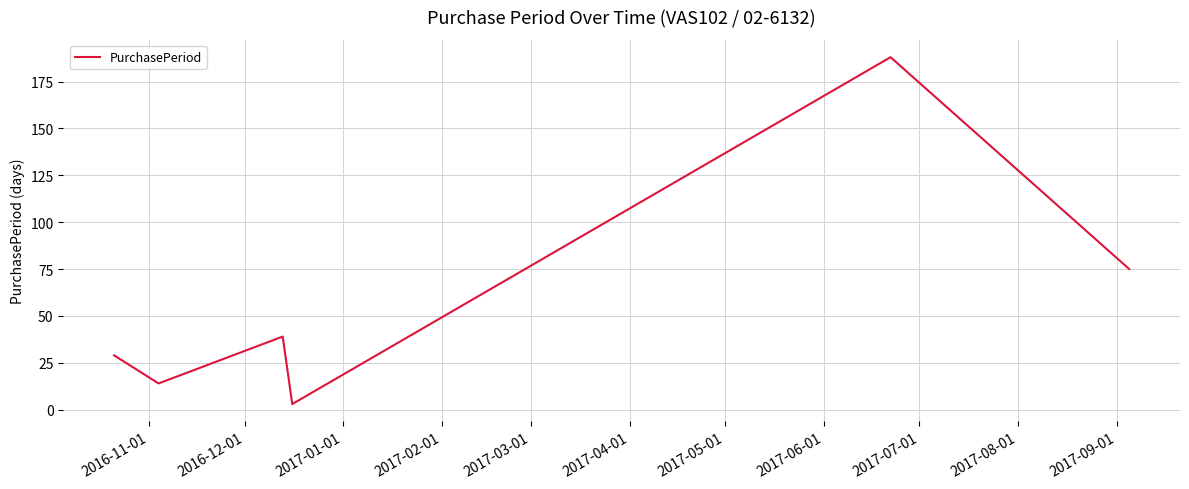

True or false: there are more than 0 points higher than both neighbors.

True